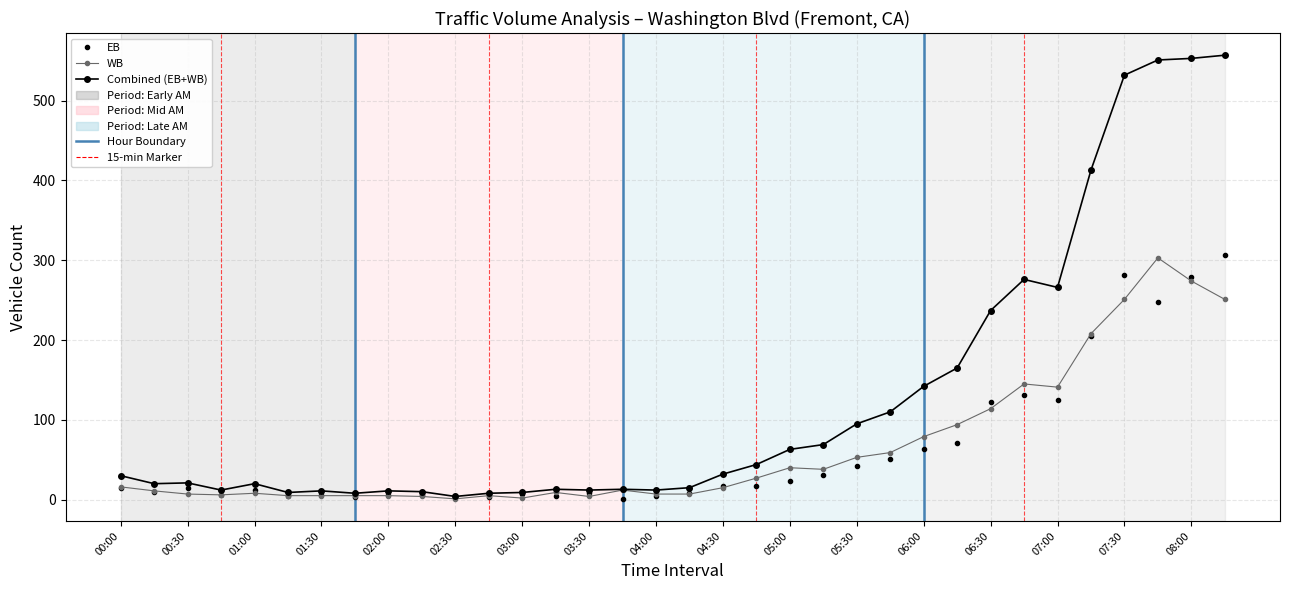

Which series has the widest spread of values?

Combined (EB+WB)